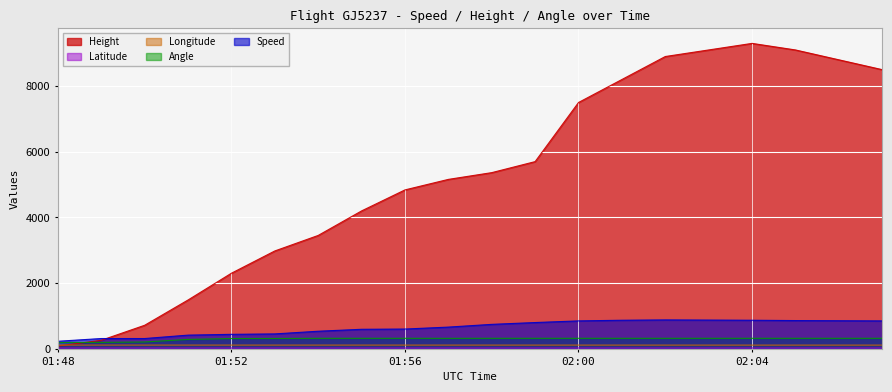

How many lines are shown in the chart?

5